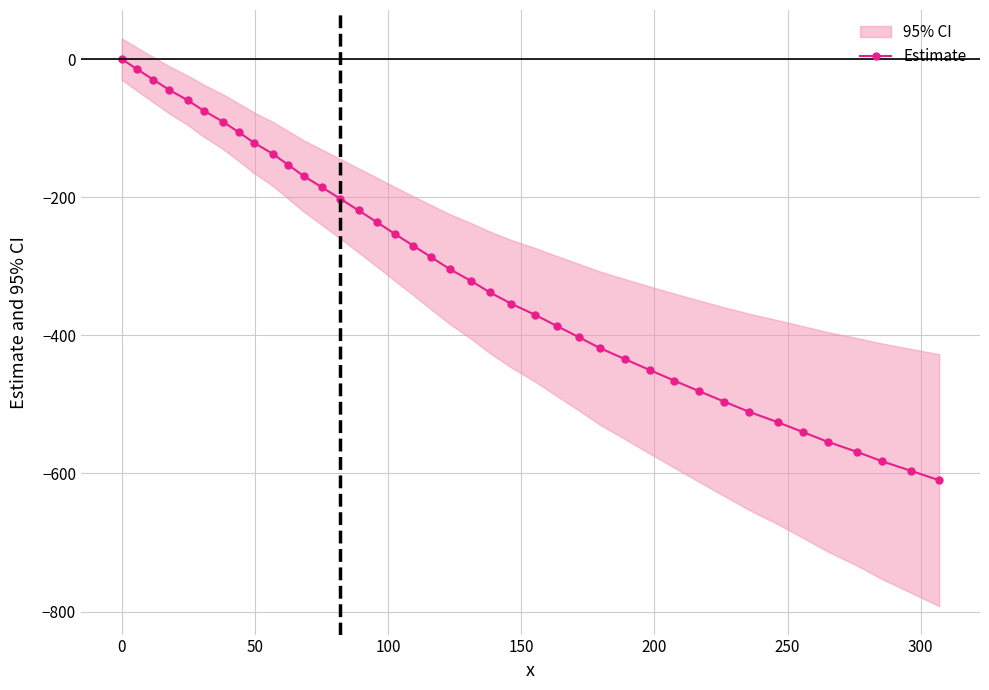

What is the smallest value displayed?

-609.8